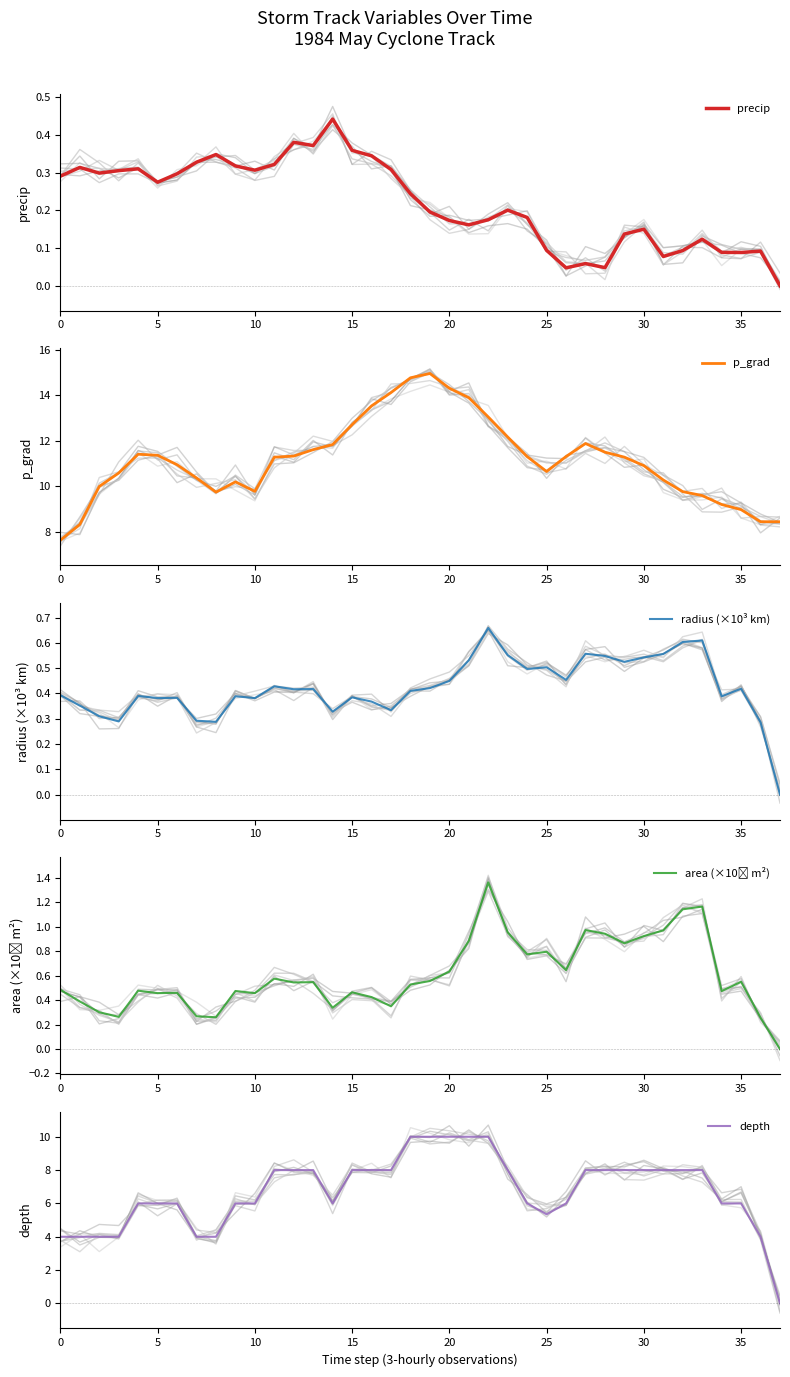

What is the value of the radius (×10³ km) point at the 28th from the left?

0.6